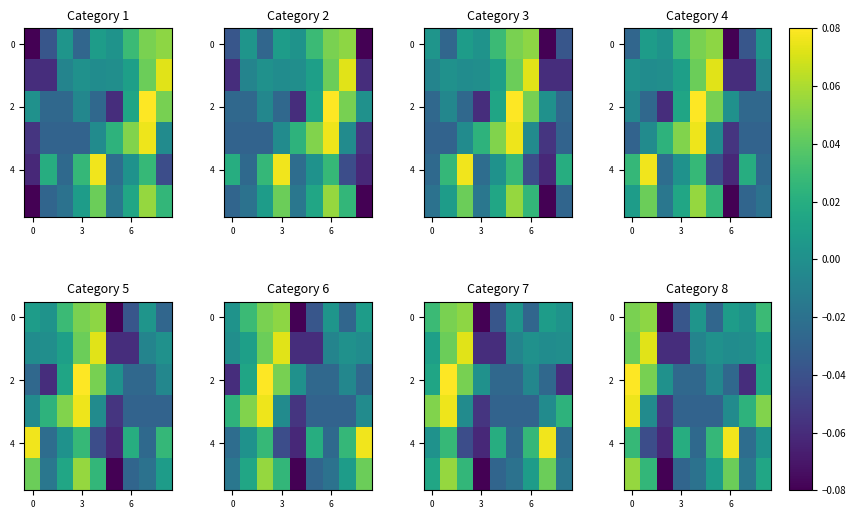

At which label does 4 reach its peak?

6